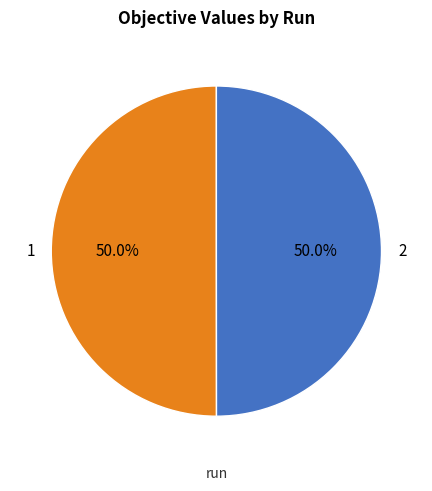

Is the sum of 1 and 2 greater than half?

Yes